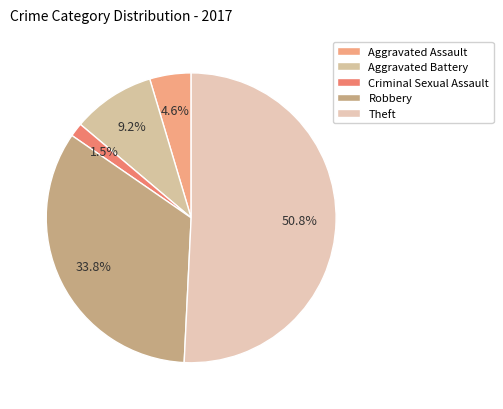

Which category accounts for the majority?

Theft